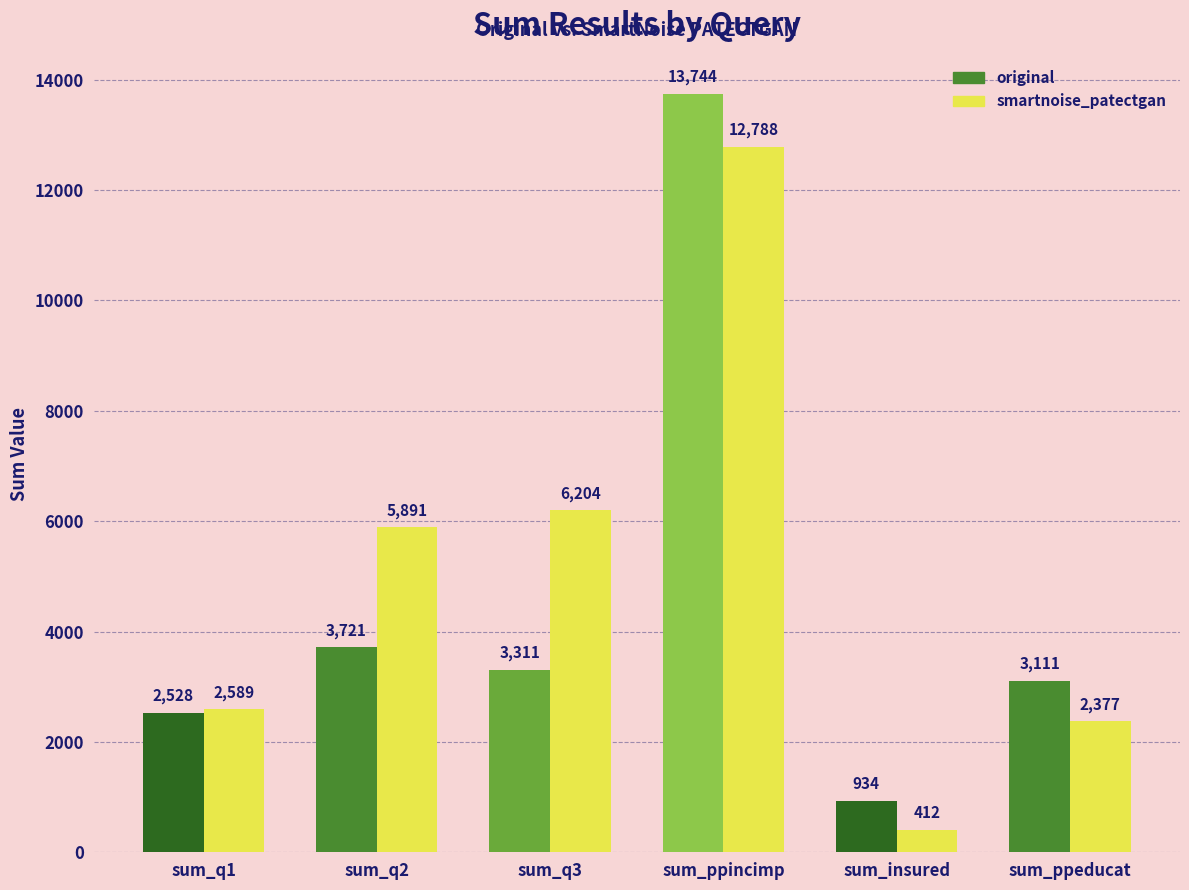

Count the number of data series in this chart.

2